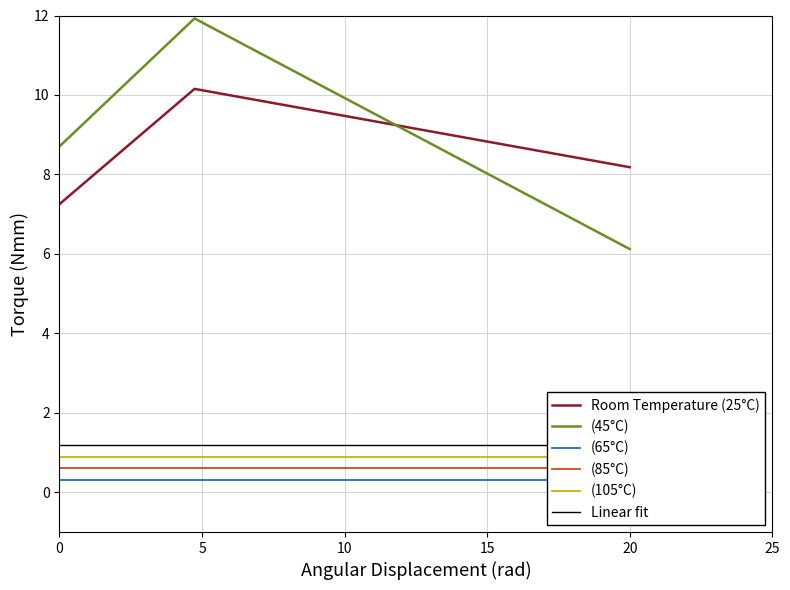

What is the value of the (105°C) point at the 3rd from the left?

0.9